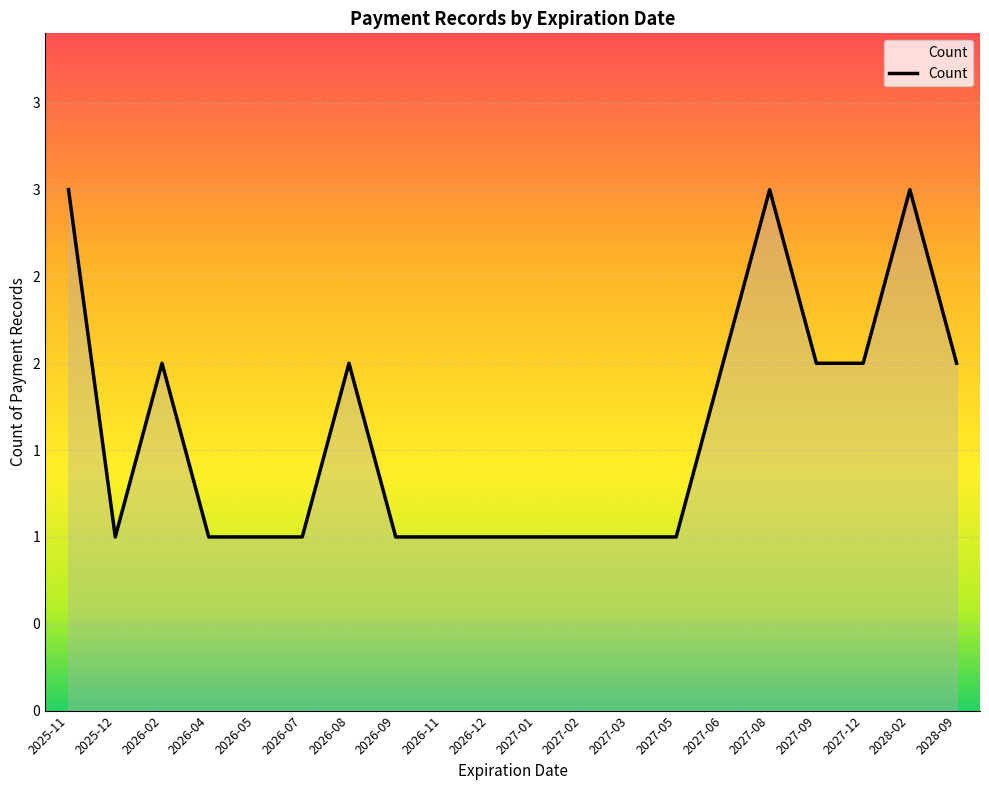

What position from the right is 2027-03?

8